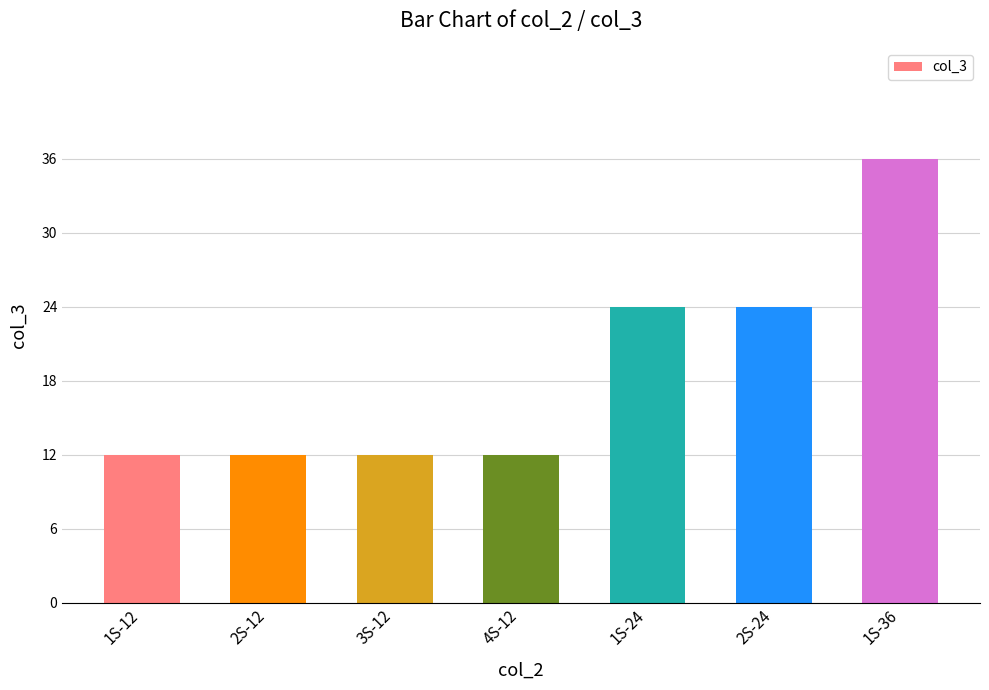

Reading left to right, list all the values displayed in this chart.

12	12	12	12	24	24	36